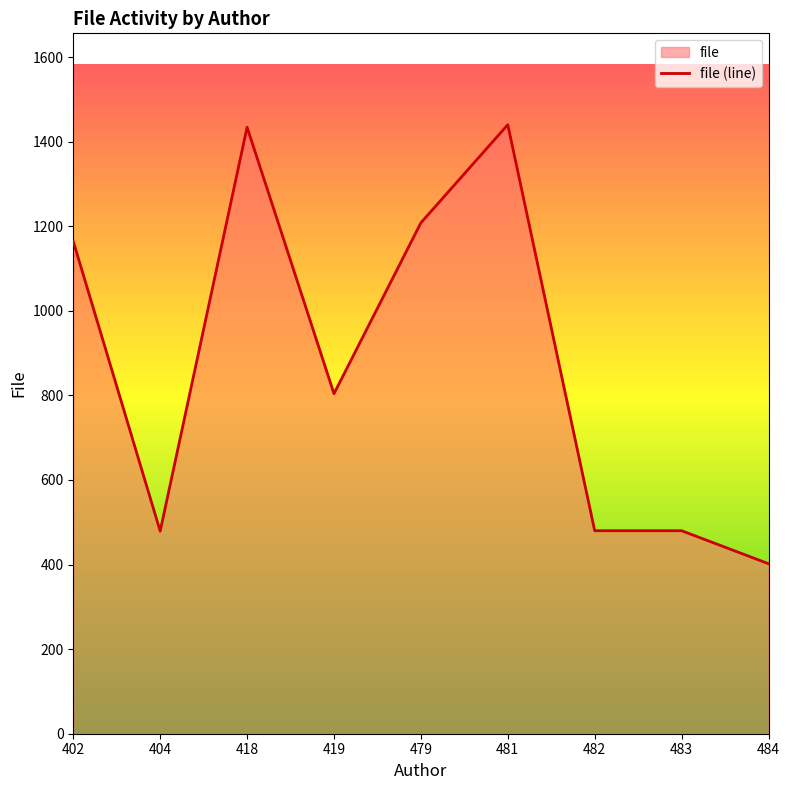

Is it true that the value at 479 is 1208?

True